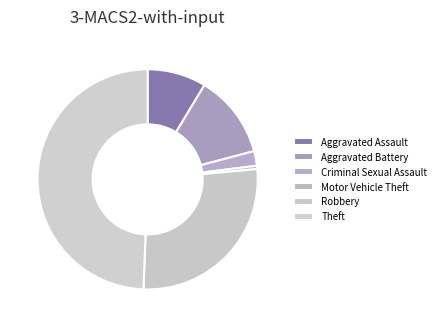

Count the number of slices in the pie.

6